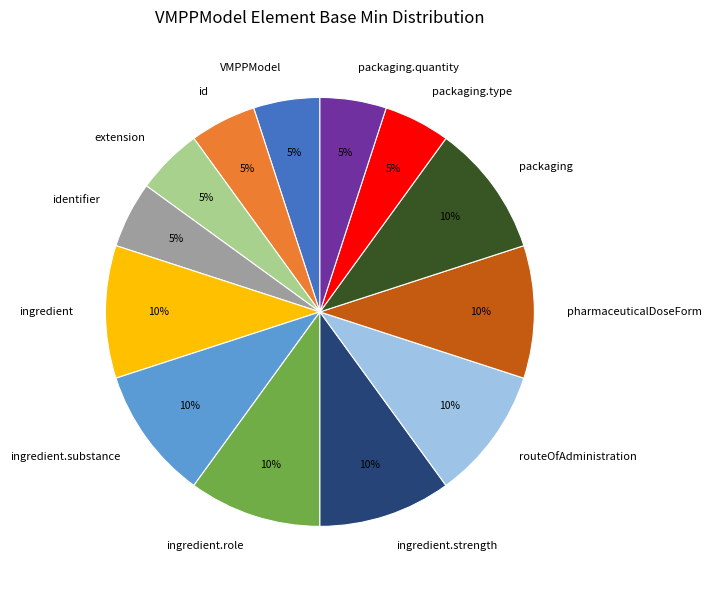

To the nearest percent, what is the difference between the largest and smallest slice percentages?

5%